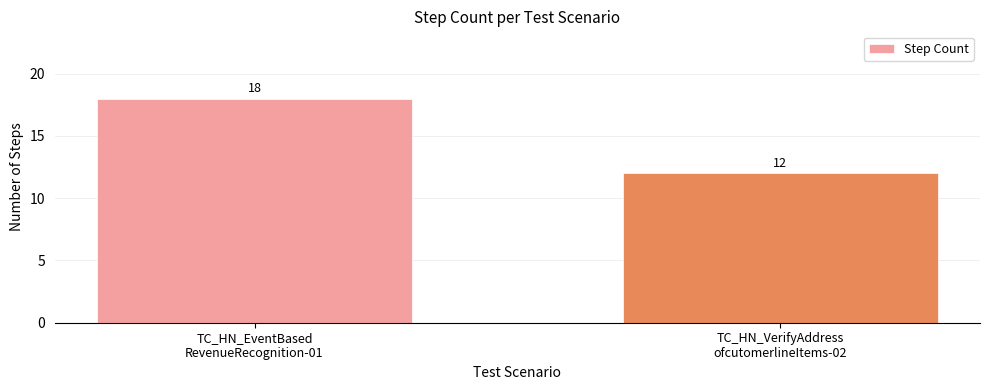

Are the bars grouped side by side (vs. stacked)?

No